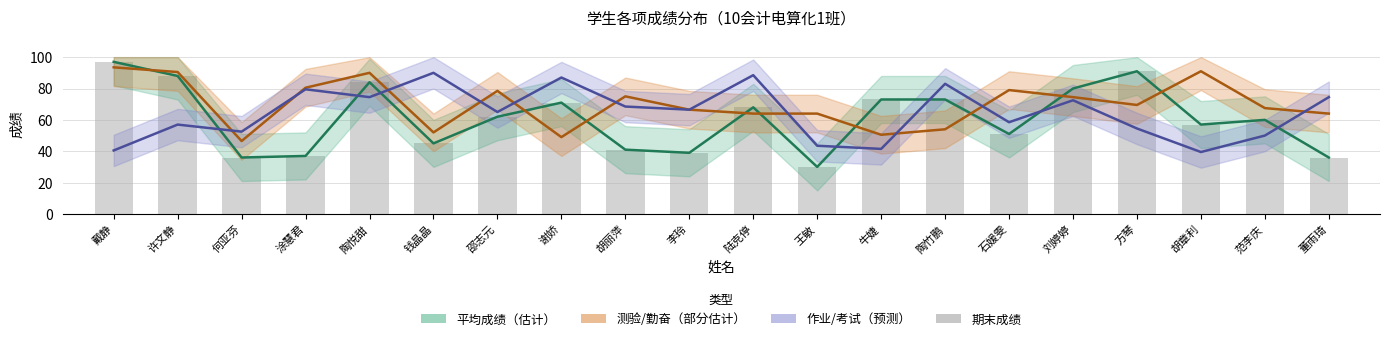

At which category is the sum across all series the highest?

陶悦甜